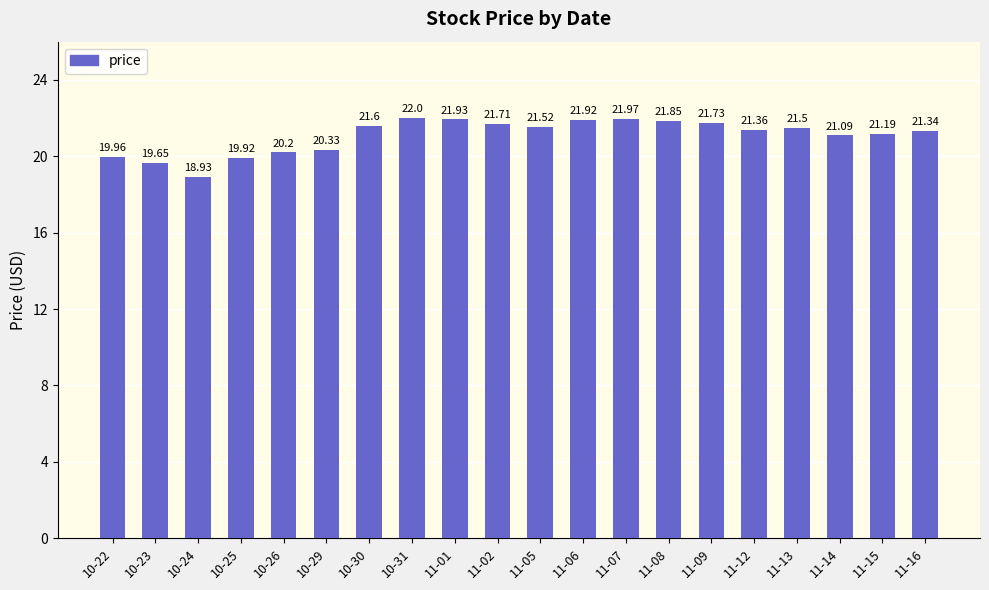

Count the number of data series in this chart.

1